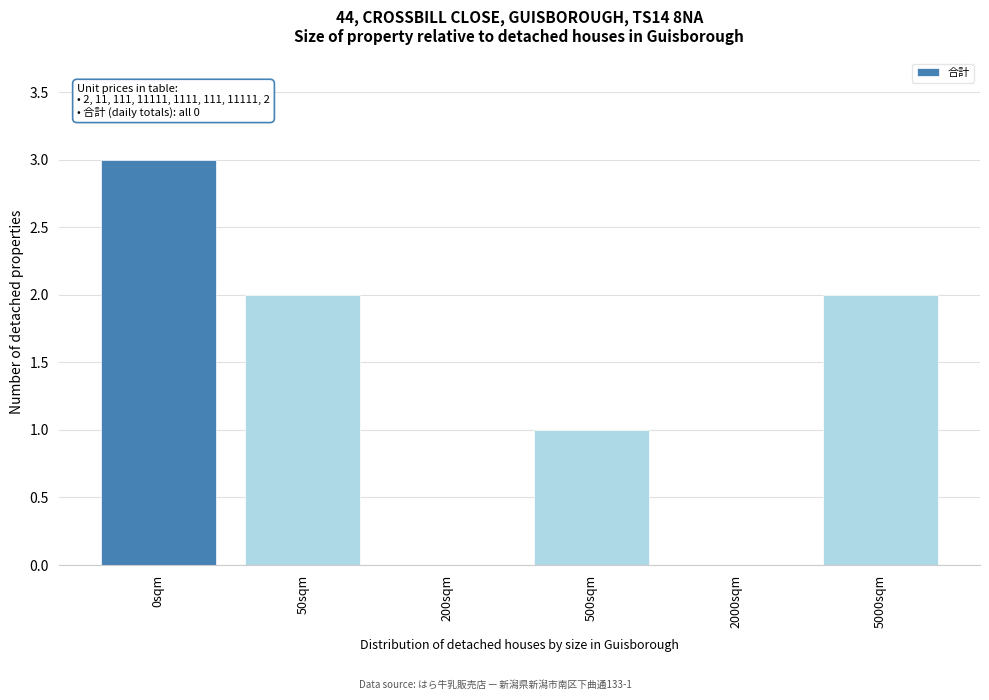

Reading left to right, what are all the values shown in this chart?

0sqm=3	50sqm=2	200sqm=0	500sqm=1	2000sqm=0	5000sqm=2